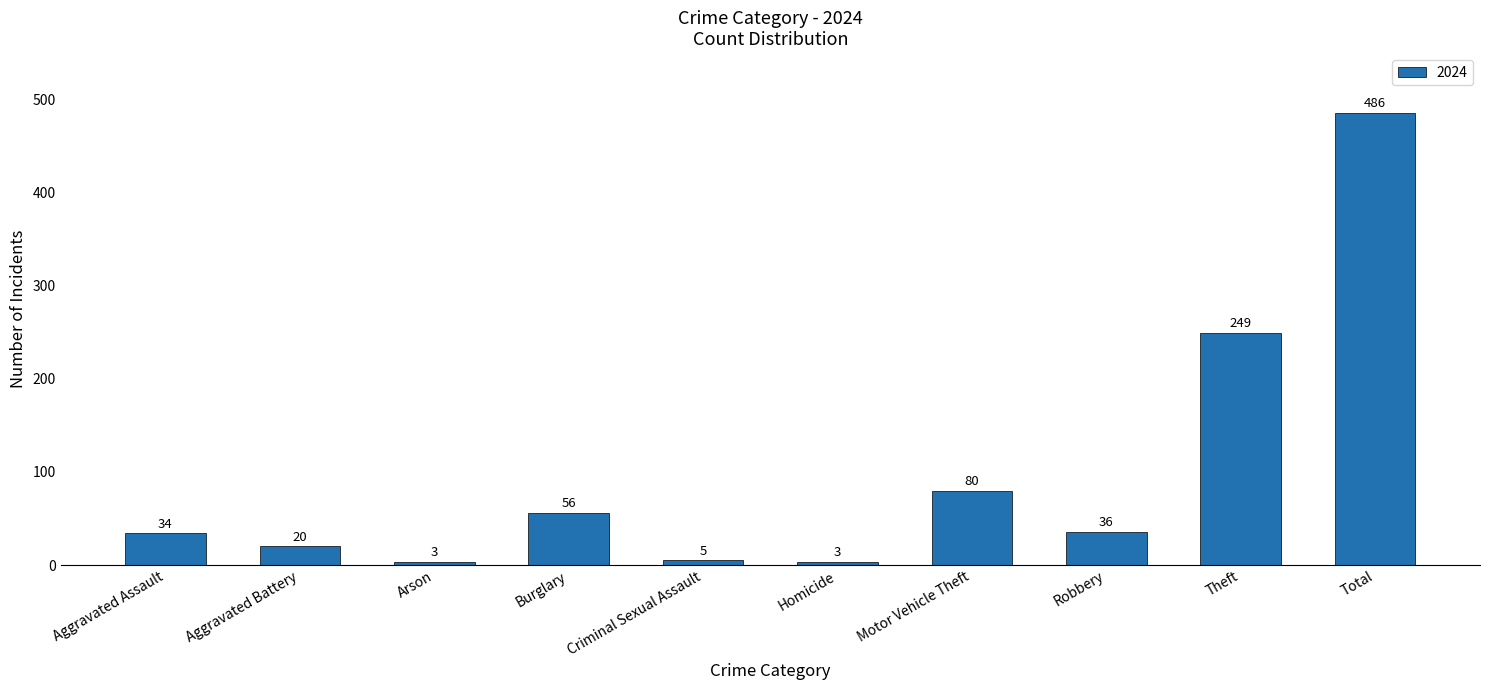

What is the minimum value shown in the chart?

3